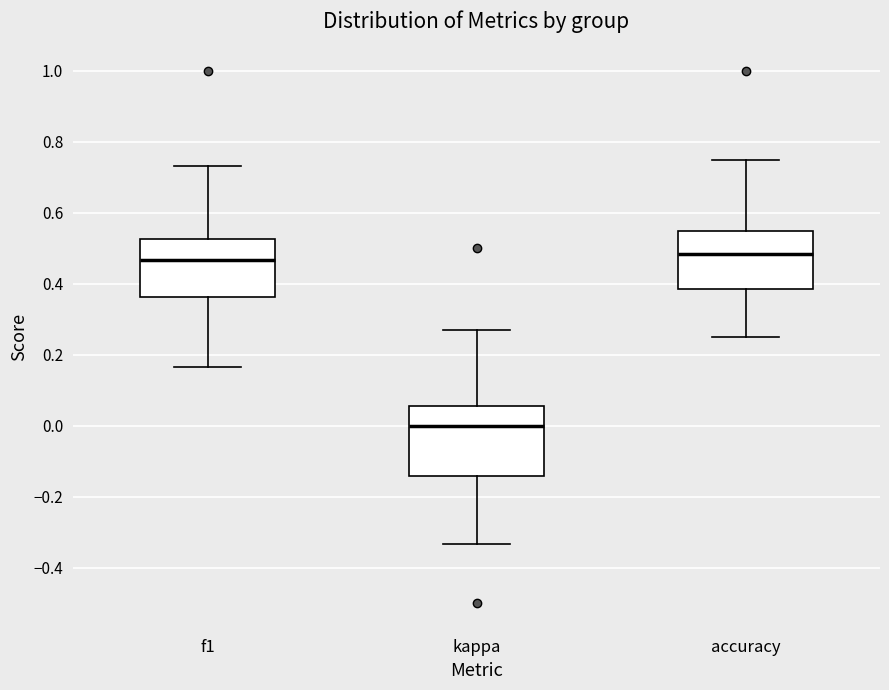

Reading left to right, transcribe this box plot: for each box, give where its median line is, the range the box spans, and where its two whiskers end, as read against the y-axis. The values are not printed on the chart, so give them approximately, as read against the axis.

f1: median 0.46, box 0.36 to 0.52, whiskers 0.16 to 0.74
kappa: median 0.00, box -0.14 to 0.06, whiskers -0.34 to 0.28
accuracy: median 0.48, box 0.38 to 0.54, whiskers 0.26 to 0.76